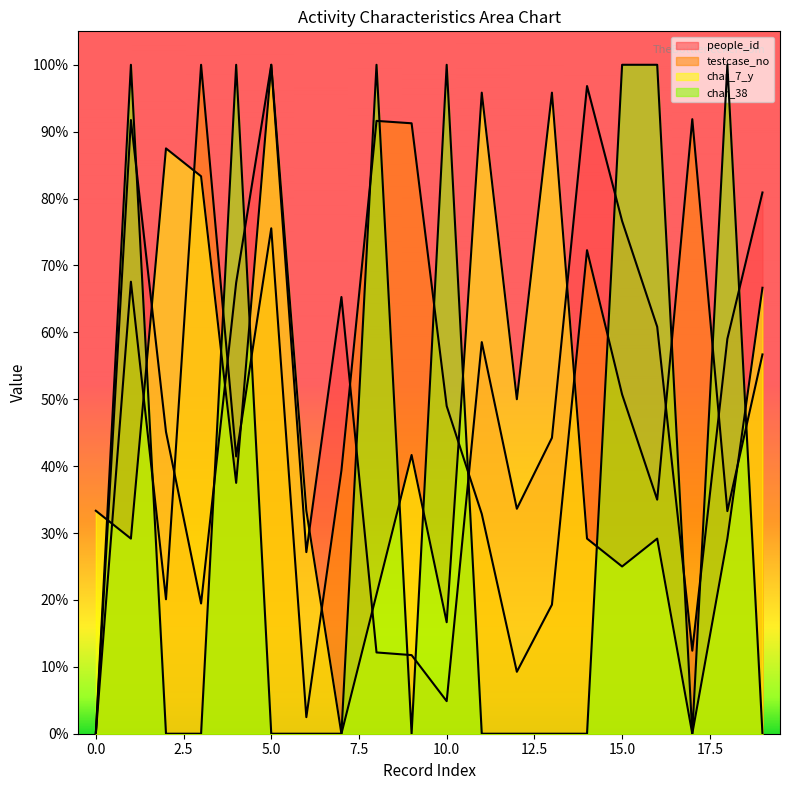

What is the value of the testcase_no point at the 16th from the left?

0.5